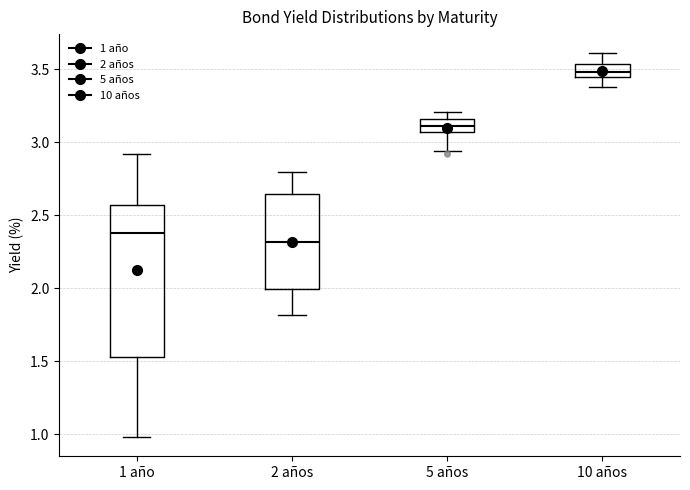

Reading left to right, transcribe this box plot: for each box, give where its median line is, the range the box spans, and where its two whiskers end, as read against the y-axis. The values are not printed on the chart, so give them approximately, as read against the axis.

1 año: median 2.40, box 1.55 to 2.55, whiskers 1.00 to 2.90
2 años: median 2.30, box 2.00 to 2.65, whiskers 1.80 to 2.80
5 años: median 3.10, box 3.05 to 3.15, whiskers 2.95 to 3.20
10 años: median 3.50, box 3.45 to 3.55, whiskers 3.40 to 3.60